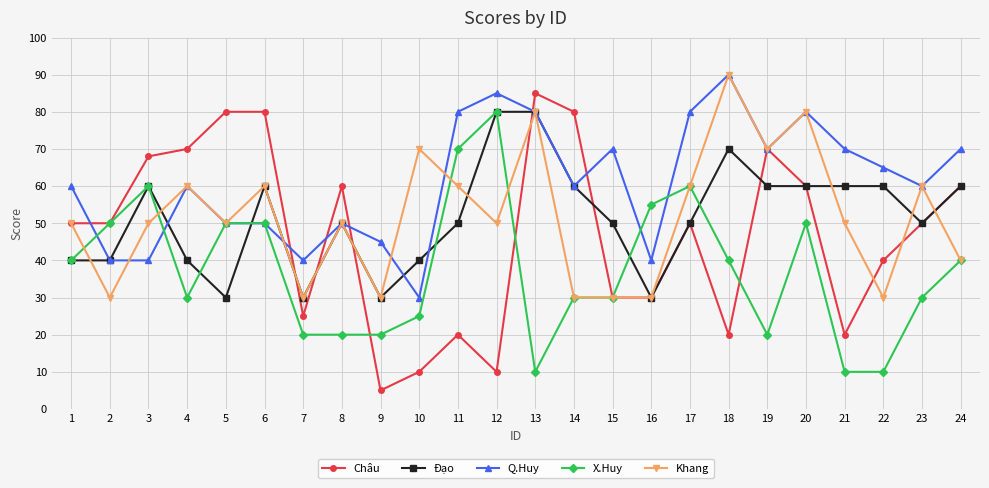

After their last crossing, which series has the higher values: Châu or X.Huy?

Châu